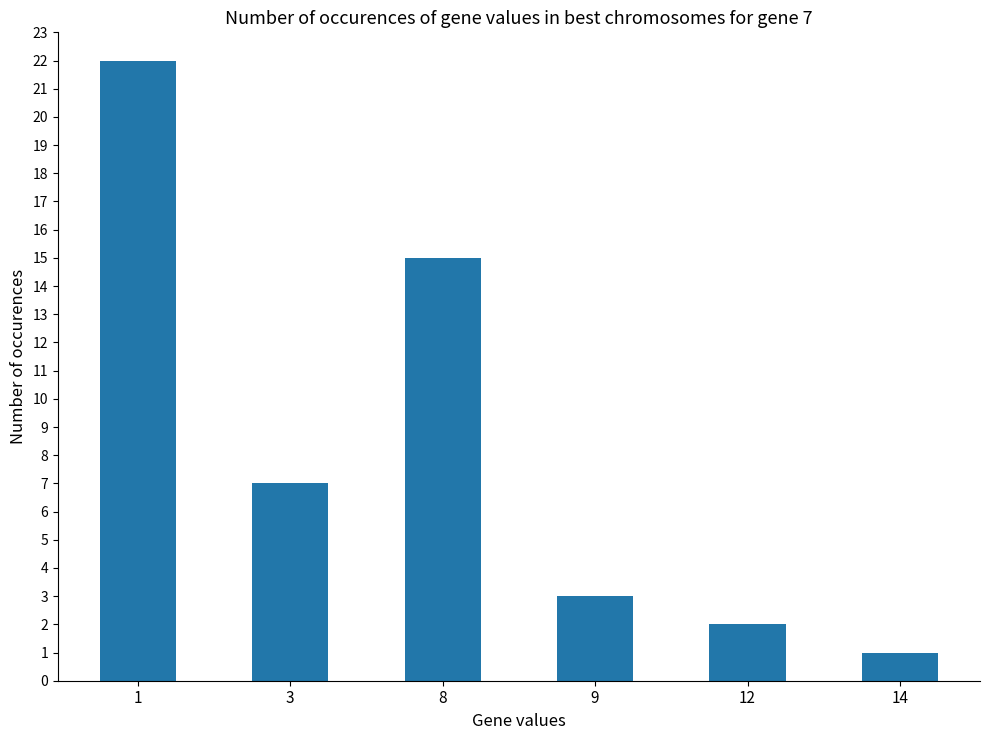

What value does the data have at 8, to the nearest 10?

20